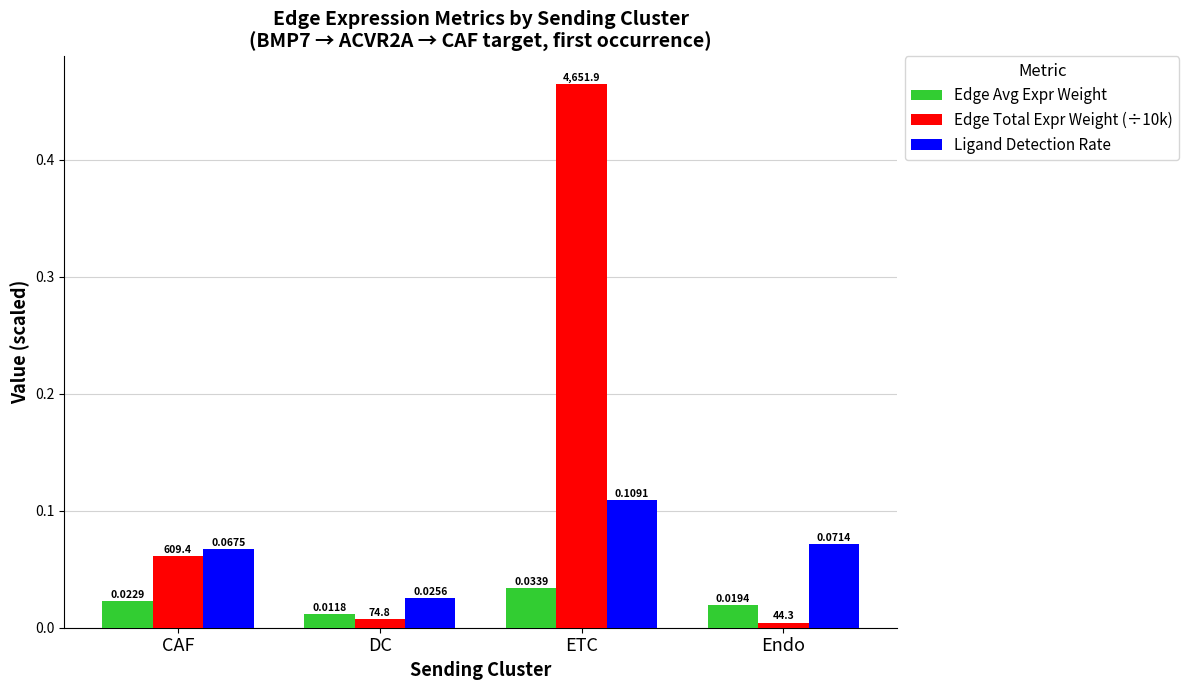

Where is Edge Avg Expr Weight nearest to the value 0?

DC